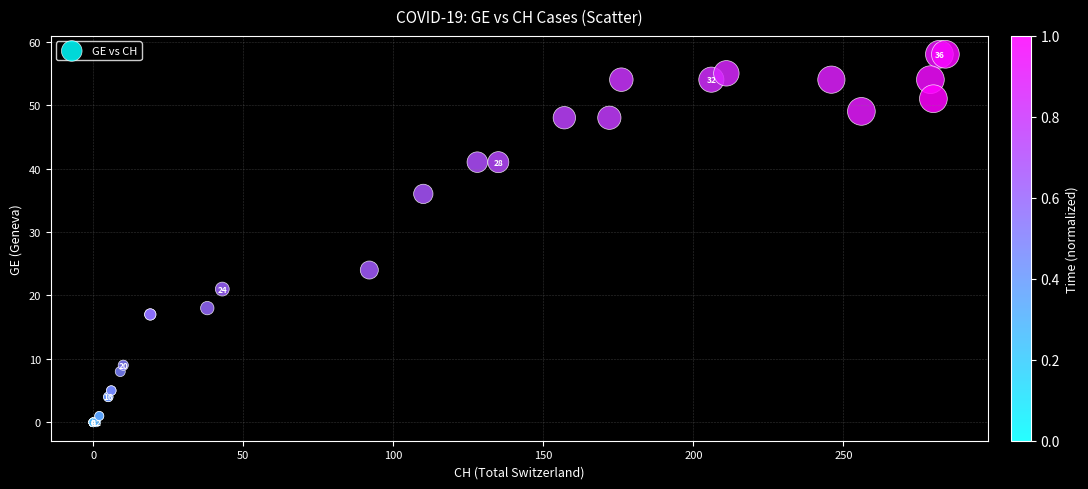

What Y value in the scatter plot is closest to 29?

24